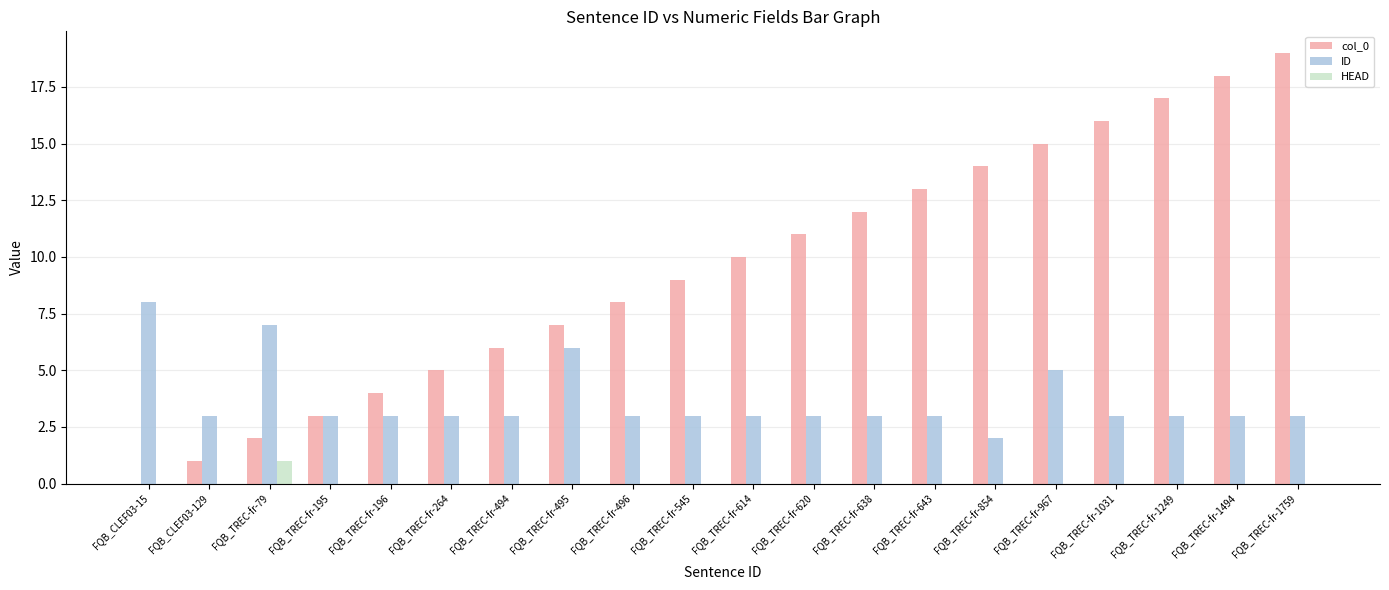

The HEAD series shows 0 at FQB_CLEF03-129. True or false?

True